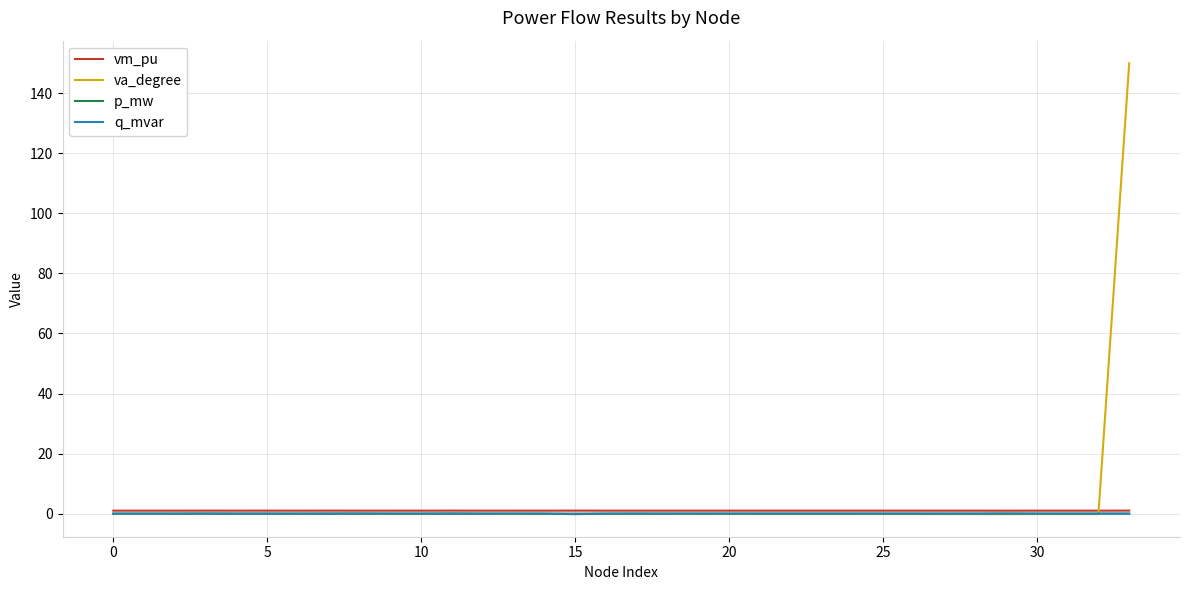

Is this an area chart (filled region under the line)?

No